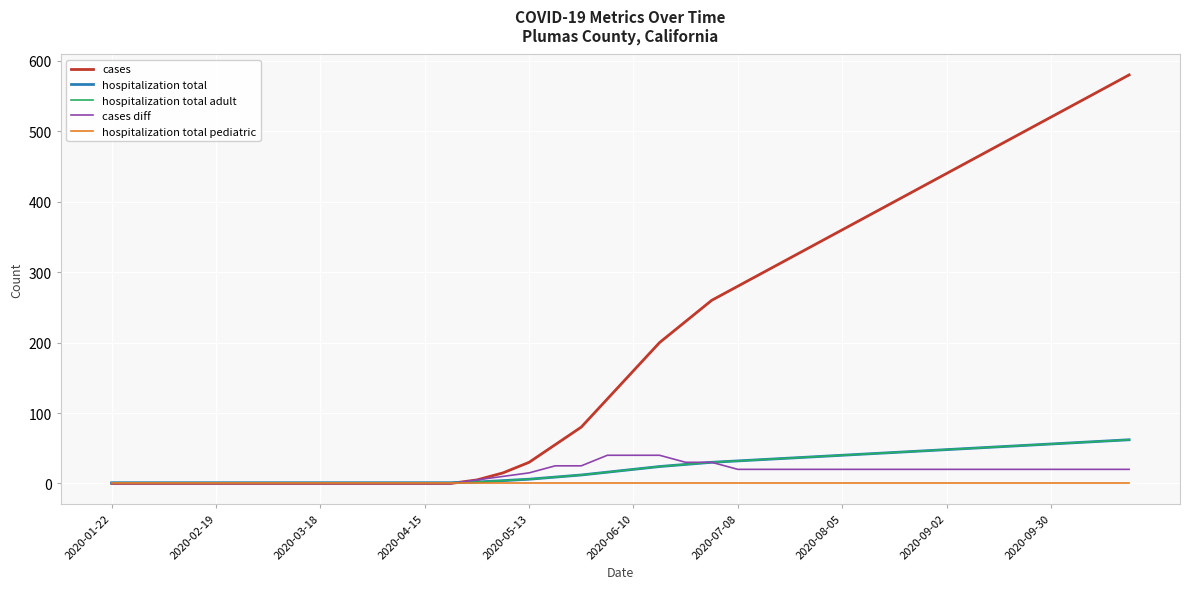

How many lines are shown in the chart?

5